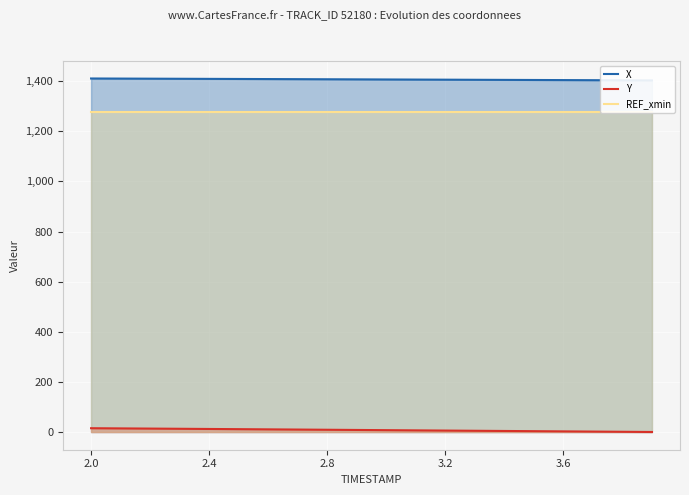

Rank the series by their maximum value, from lowest to highest.

Y, REF_xmin, X